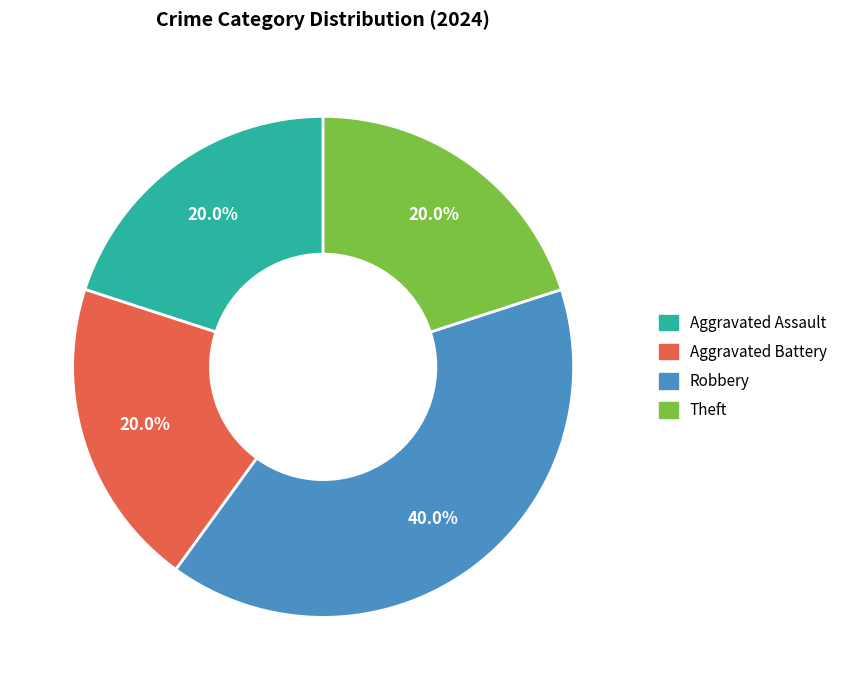

Which category has the biggest portion of the pie?

Robbery